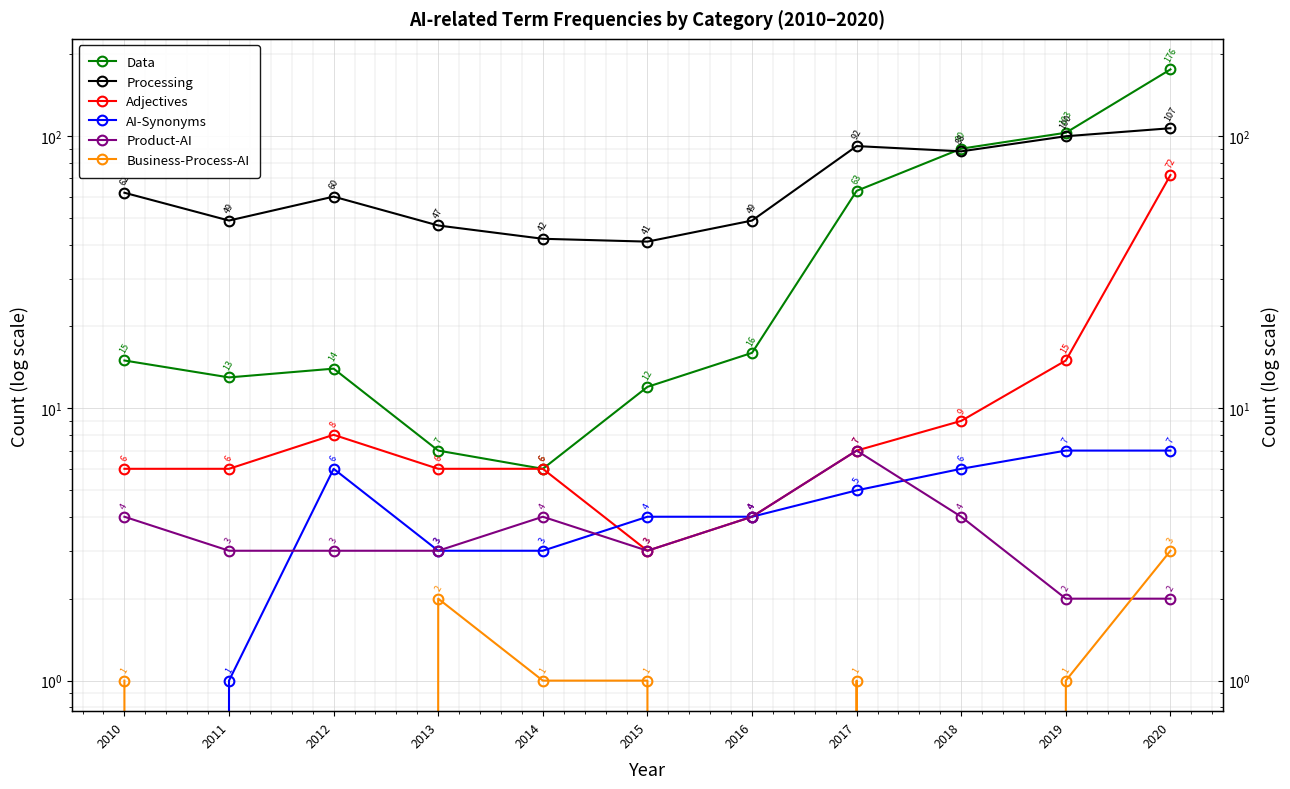

Which has a higher value, 2018 or 2016?

2018